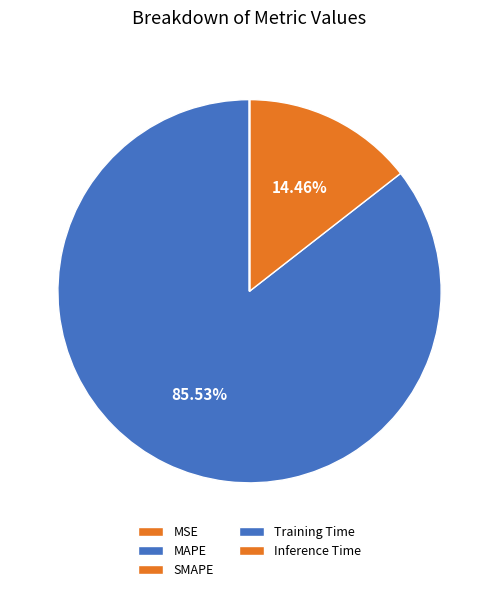

What percentage is NOT represented by Training Time?

100.0%